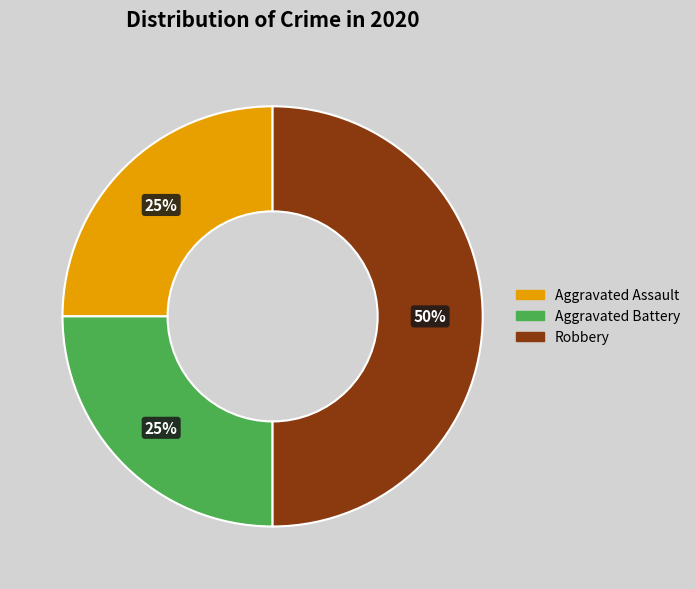

To the nearest percent, what percentage of the pie is Aggravated Assault?

25%